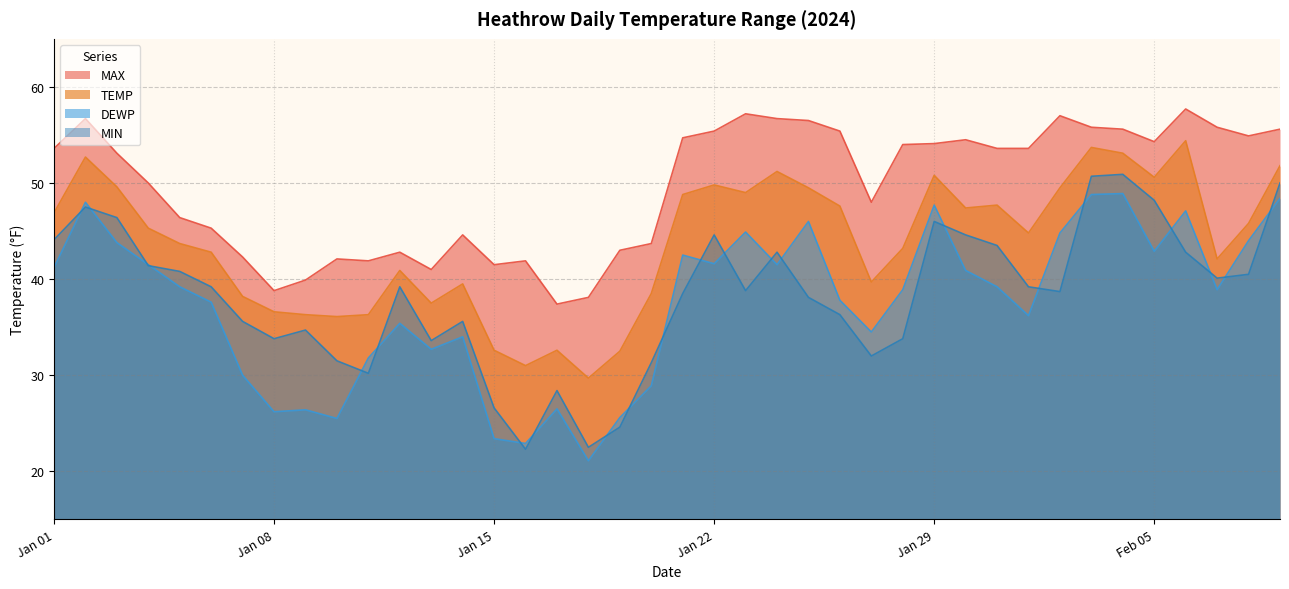

Read the DEWP value at 2024-02-06.

47.1